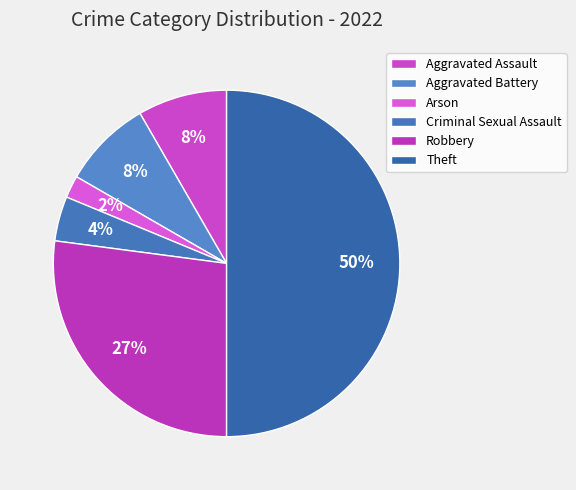

Which slice is the smallest?

Arson